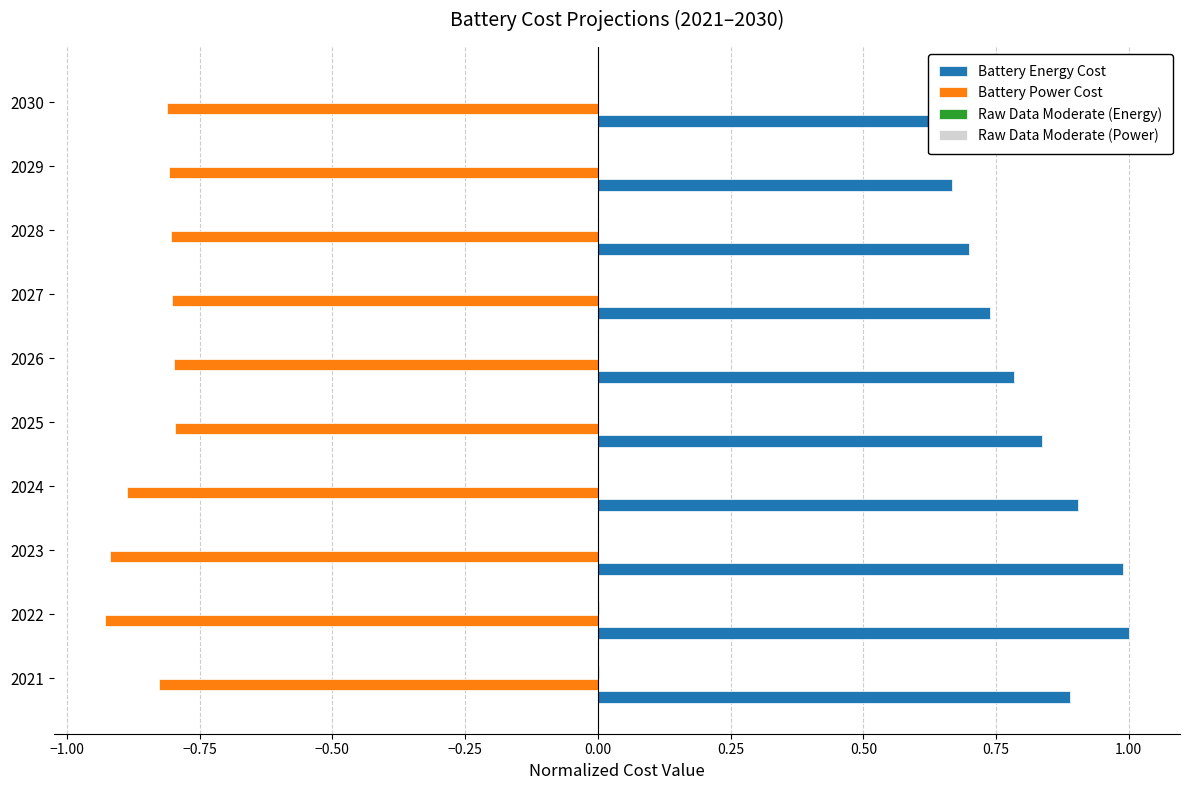

At 2030, list the series in order from largest to smallest.

Battery Energy Cost, Raw Data Moderate (Power), Raw Data Moderate (Energy), Battery Power Cost